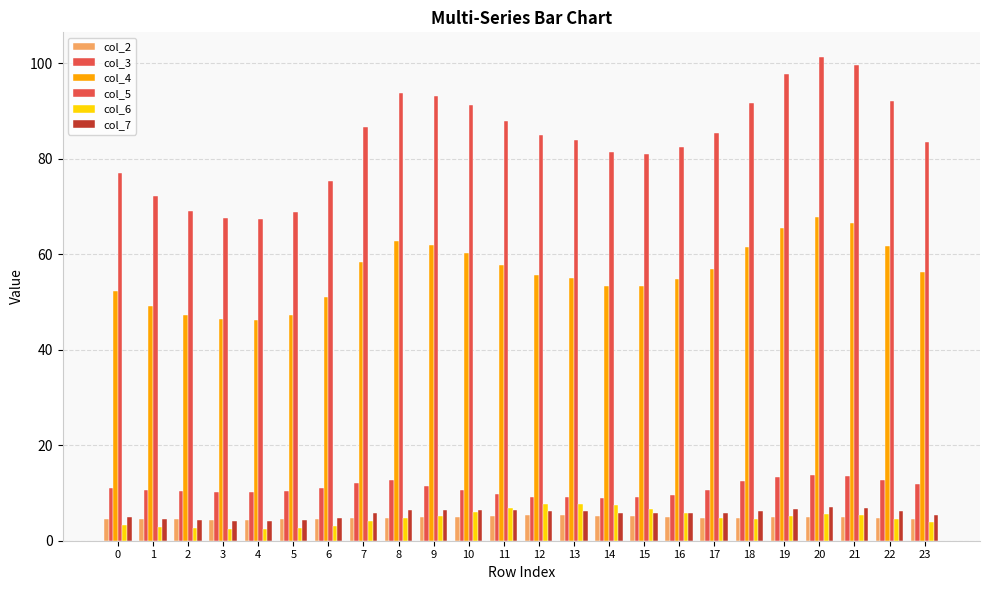

Is it true that col_2 equals 7.3 at 5?

False